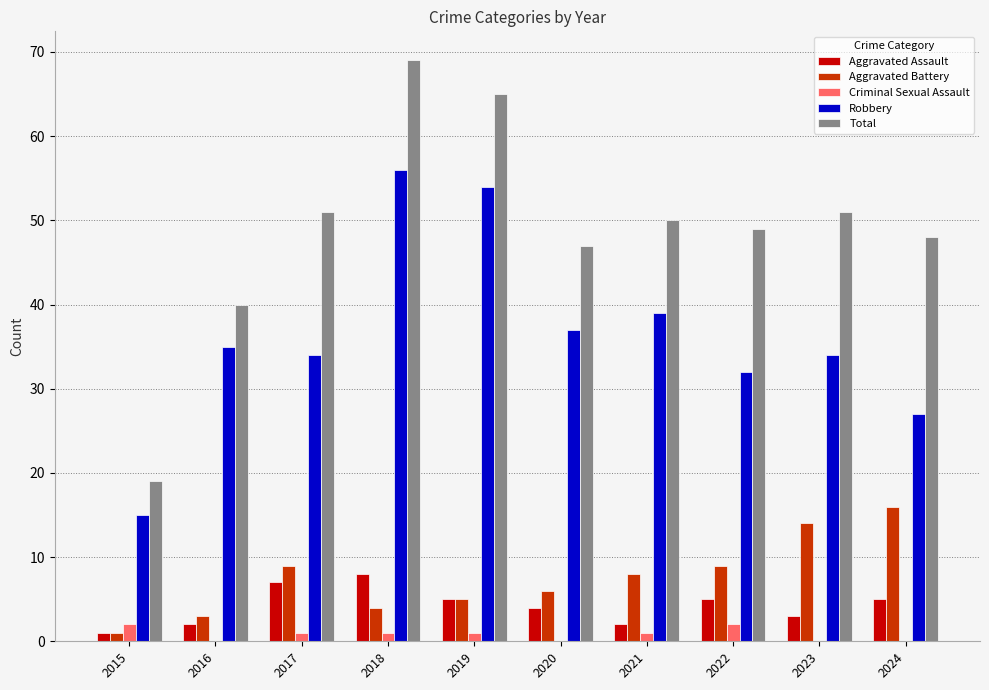

The Aggravated Assault series shows 5 at 2022. True or false?

True